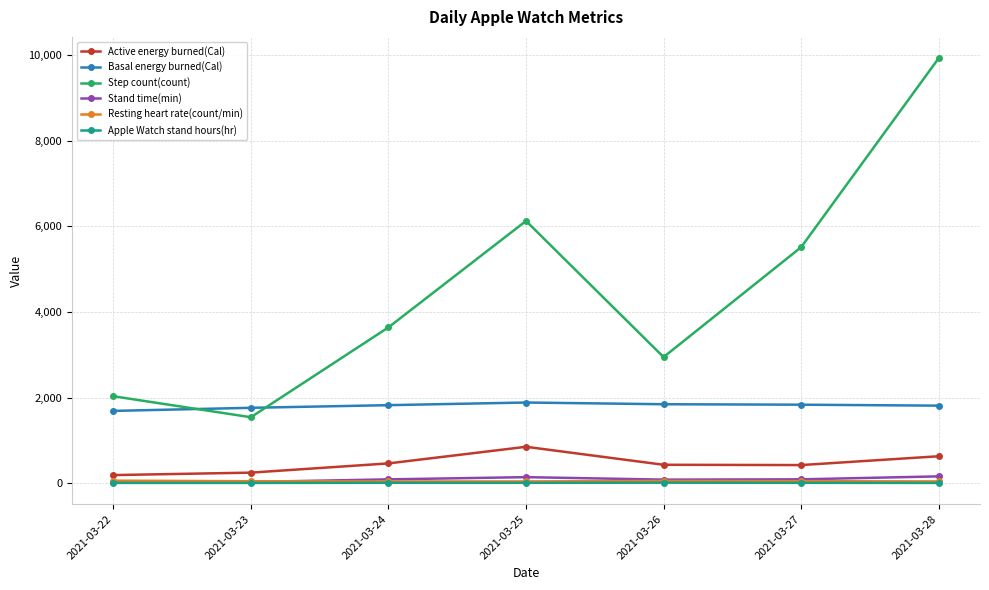

How many lines are shown in the chart?

6